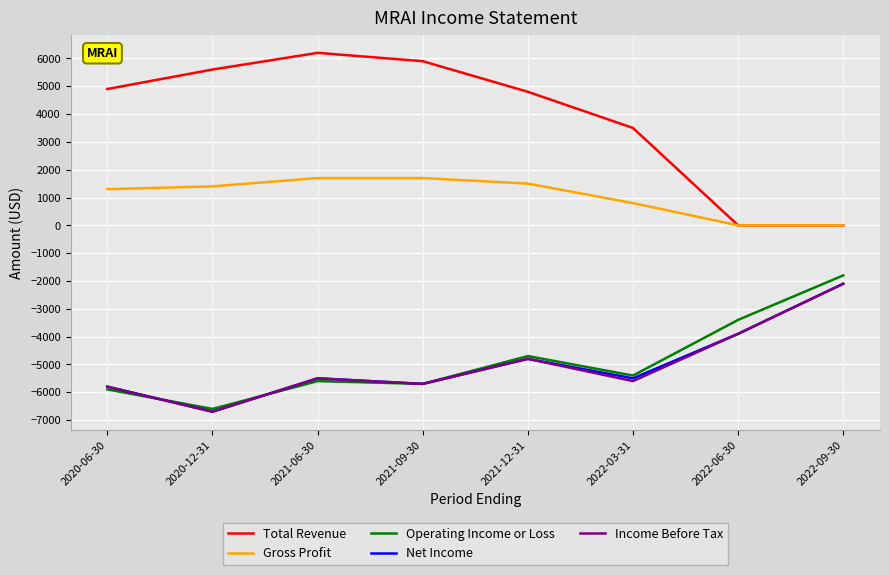

The value of Gross Profit at 2020-12-31 is 2461. True or false?

False